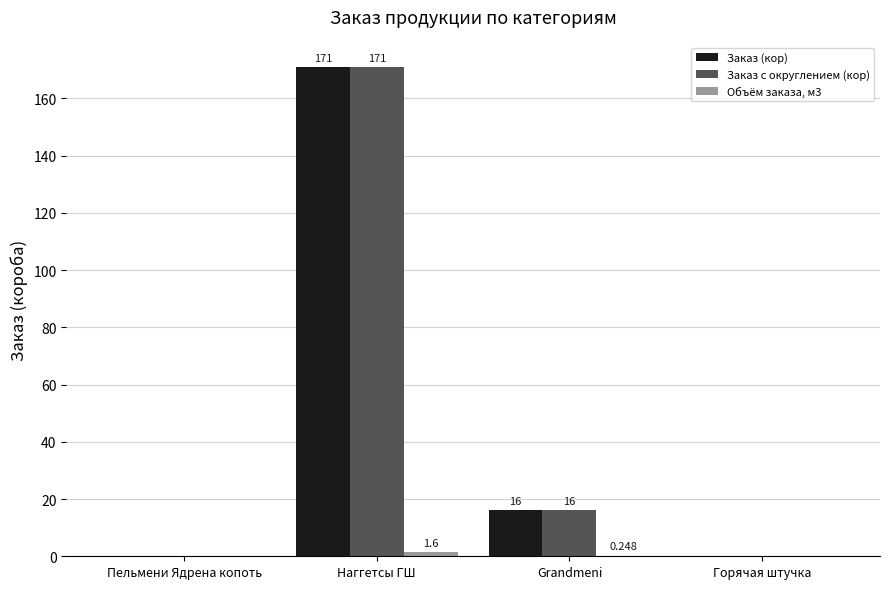

Which label corresponds to the largest value in the chart?

Наггетсы ГШ